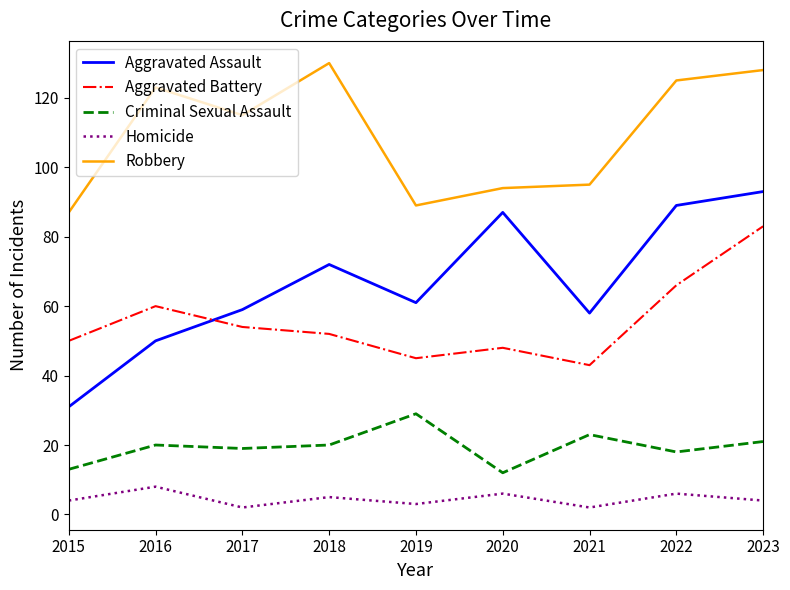

True or false: Criminal Sexual Assault and Robbery intersect in this chart.

False